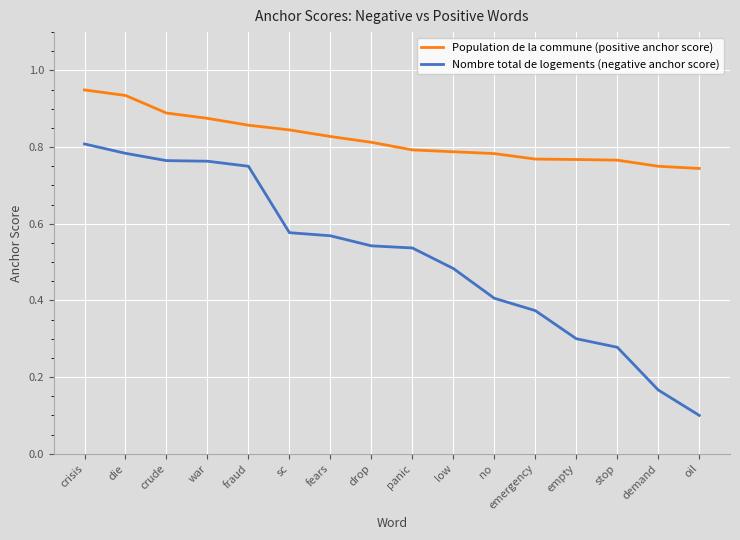

True or false: Nombre total de logements (negative anchor score) and Population de la commune (positive anchor score) cross at least once.

False